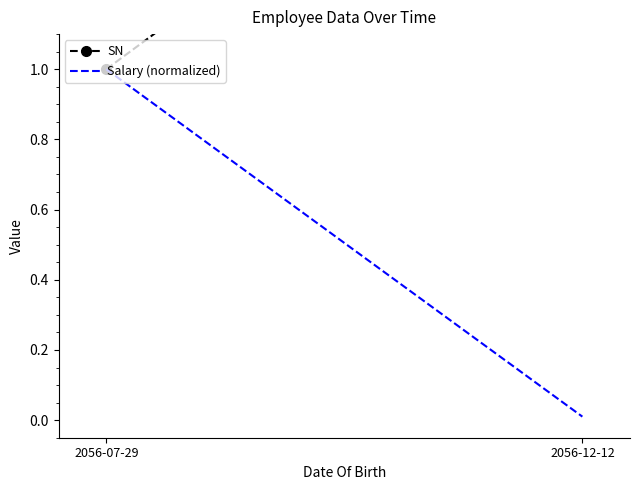

Between 2056-07-29 and 2056-12-12, which series saw the biggest shift?

SN